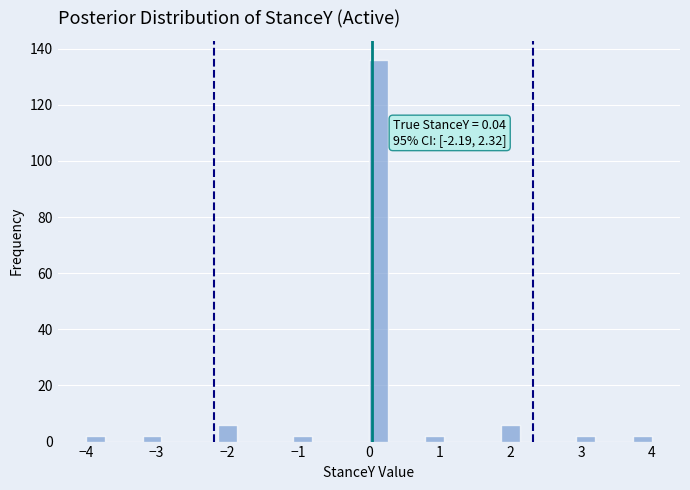

Read against the x-axis, roughly where is the centre of the tallest bar?

0.1